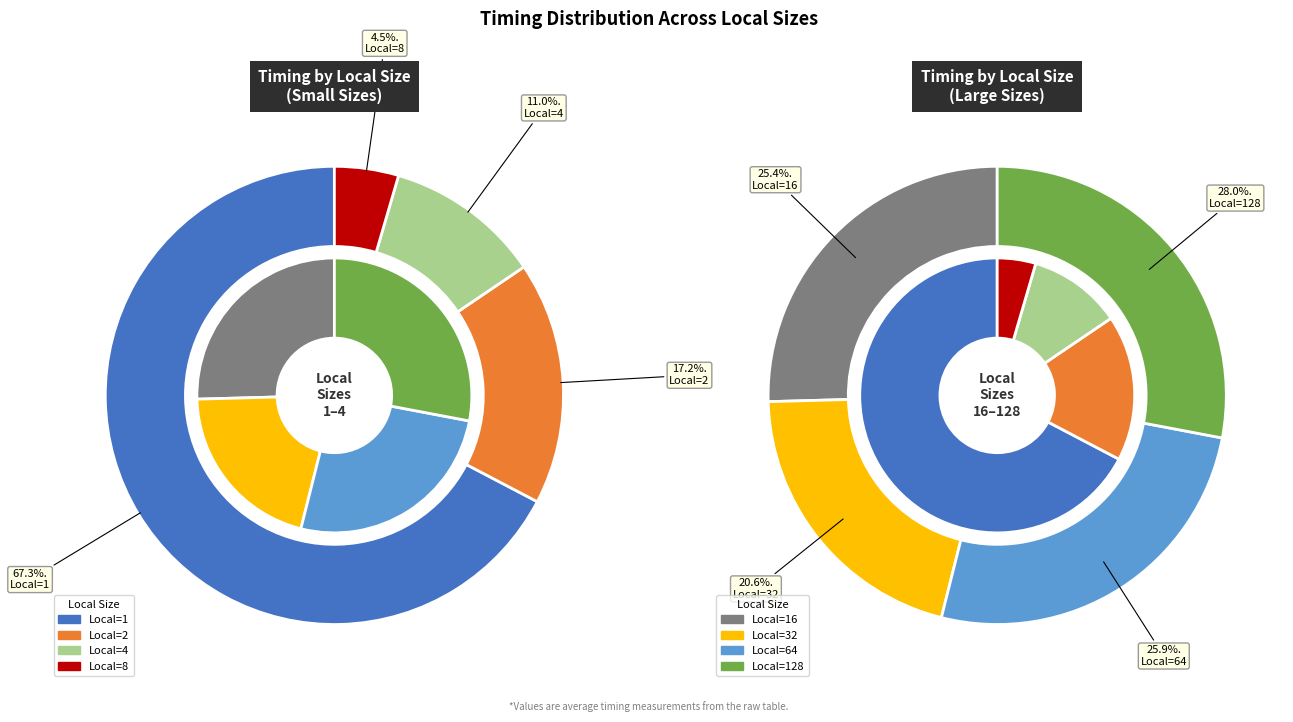

Which category has the biggest portion of the pie?

1